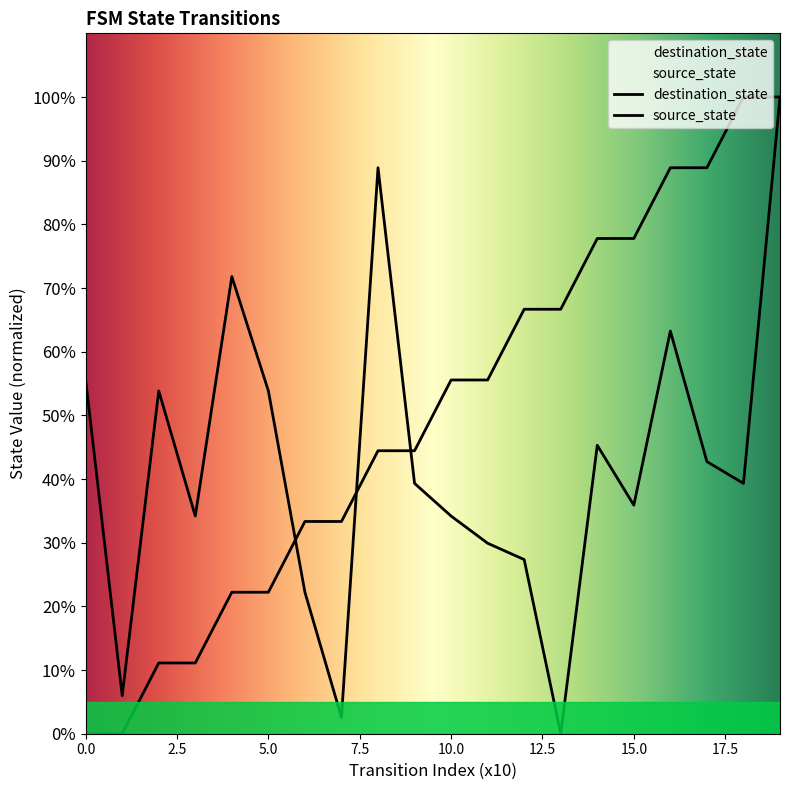

List the series in order of their peak value, lowest first.

destination_state, source_state